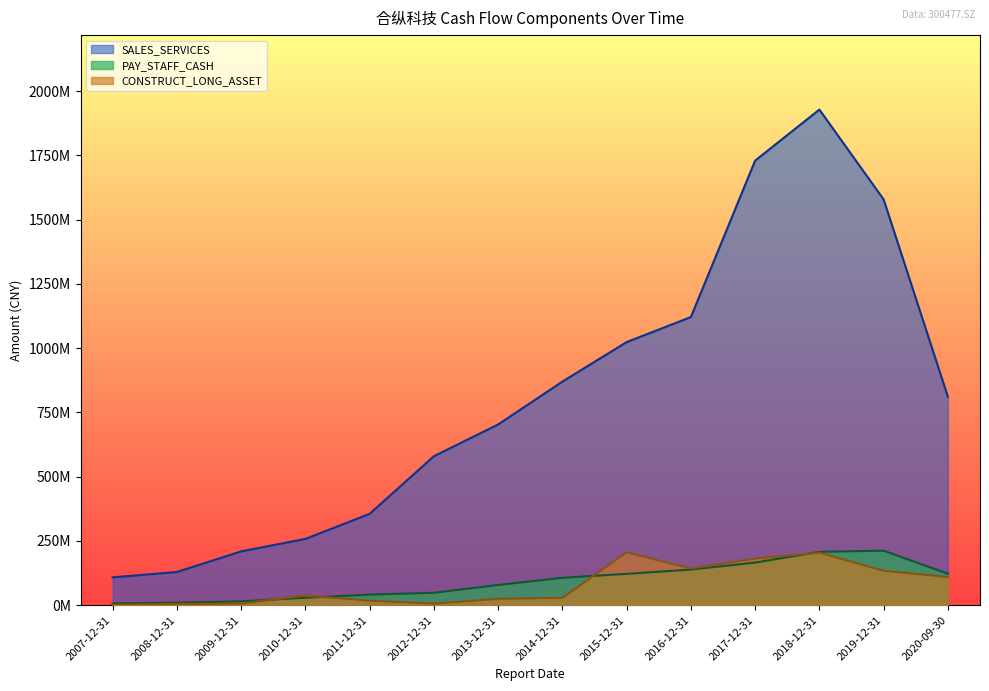

What is the approximate value of CONSTRUCT_LONG_ASSET at 2017-12-31?

181358480.3